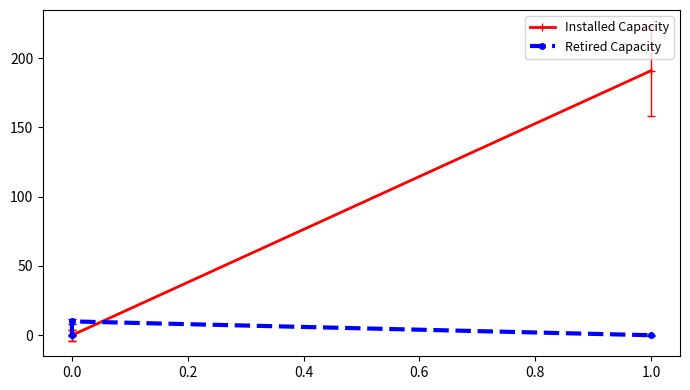

Rank the series by their maximum value, from highest to lowest.

Installed Capacity, Retired Capacity